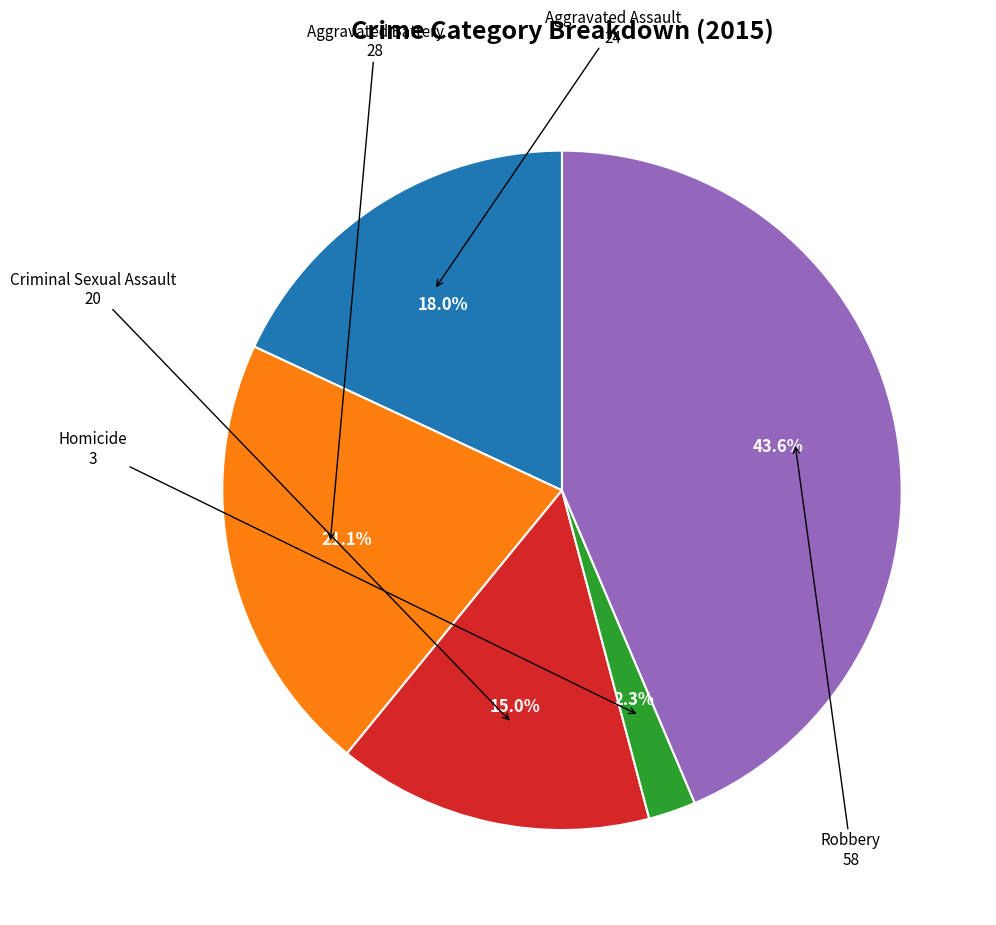

How many segments does this pie chart have?

5